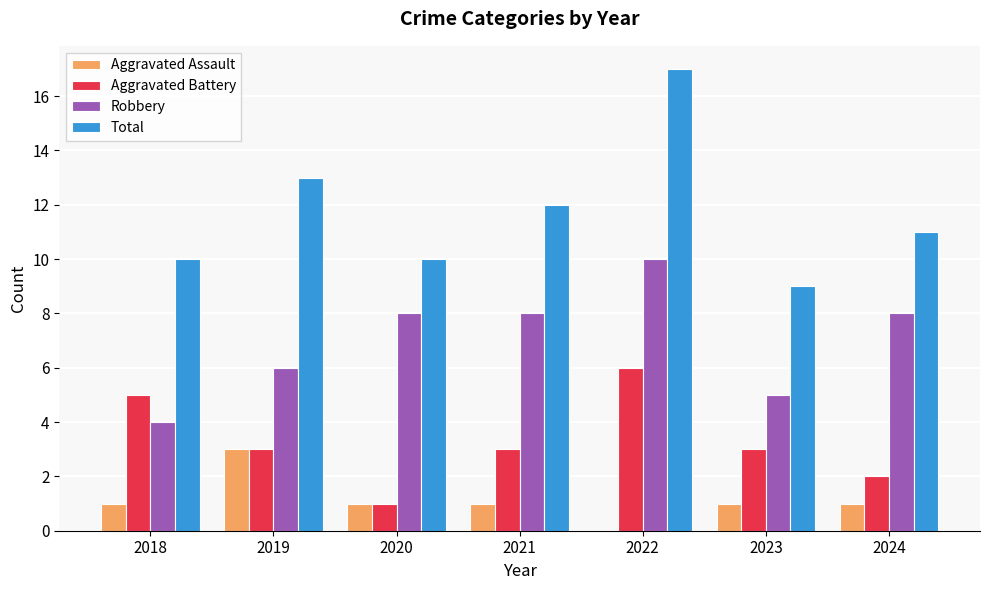

What is the sum of all Robbery values?

49